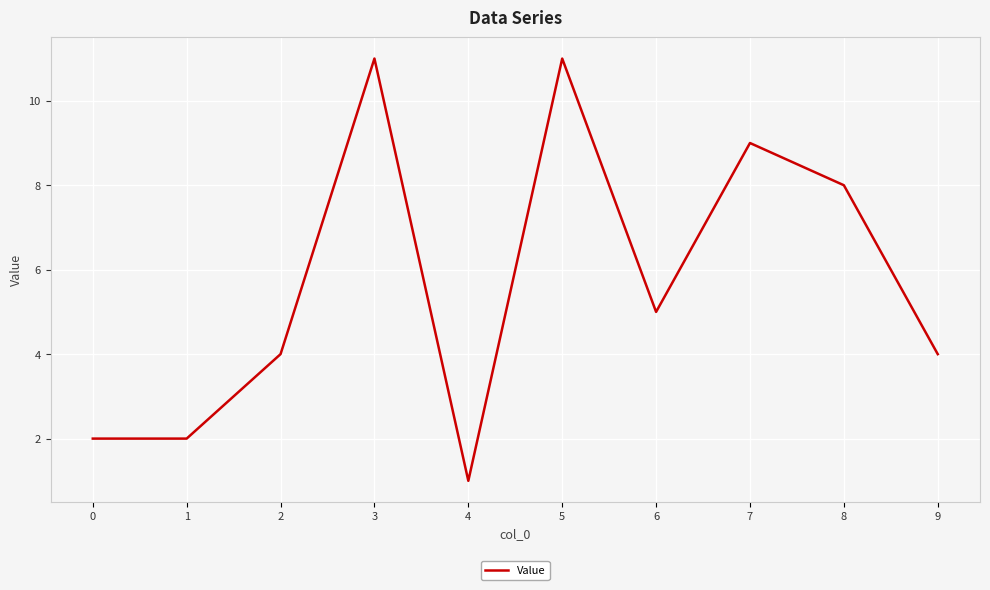

What is the change in value from 1 to 4?

-1